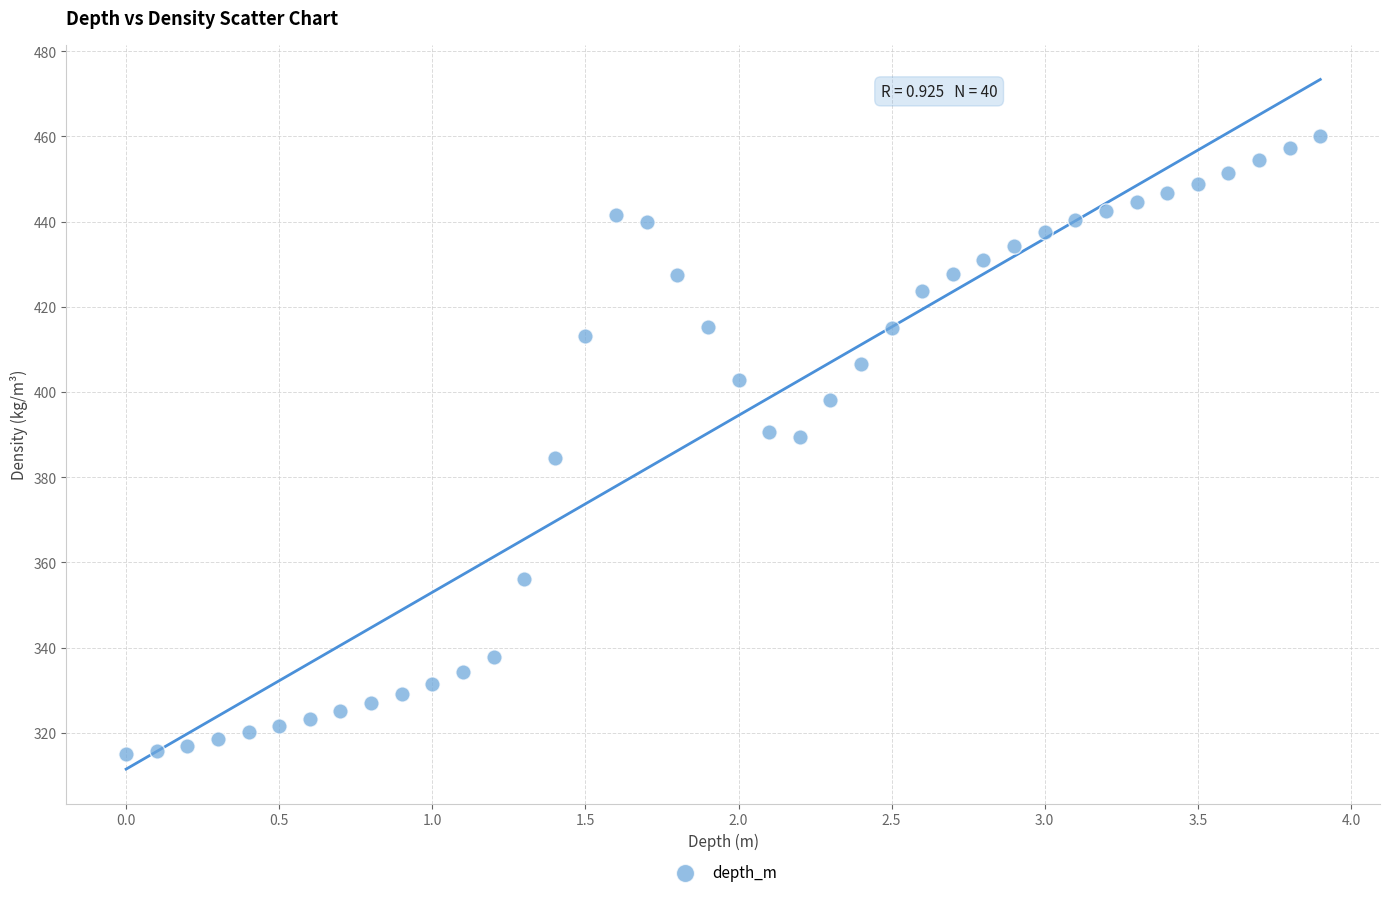

What is the range of Y values (max minus min)?

145.2